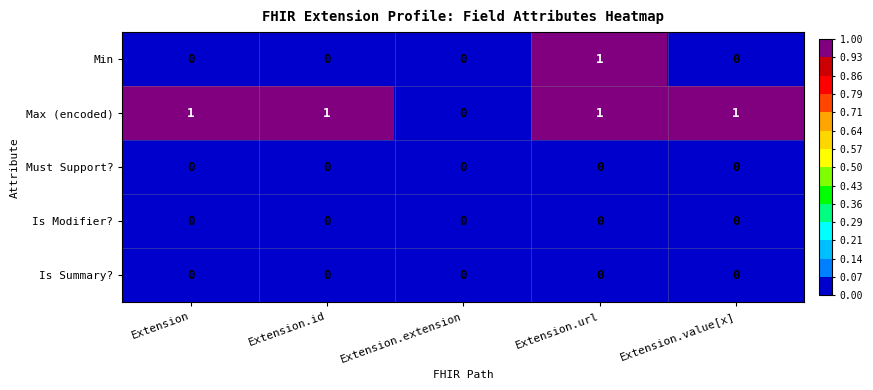

Is the value of Max (encoded) at Extension.url greater than the value of Is Modifier? at Extension.value[x]?

Yes